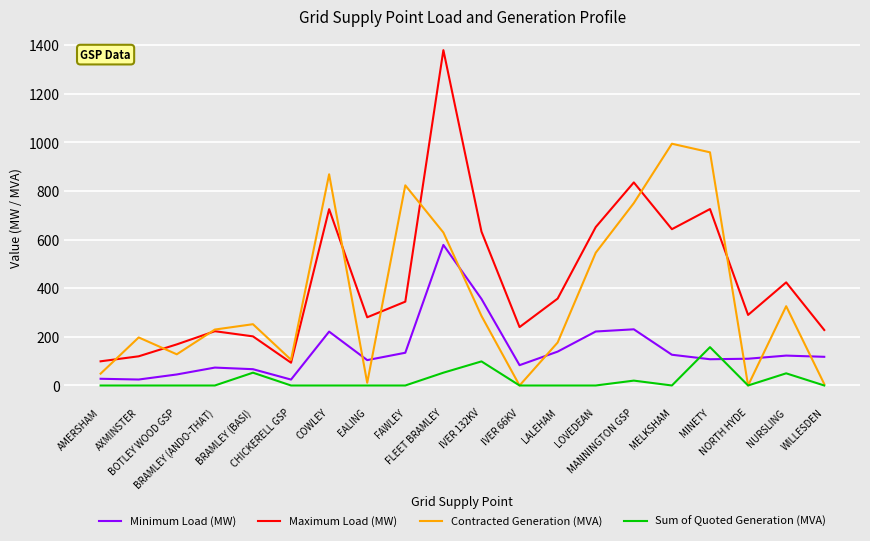

True or false: Maximum Load (MW) and Sum of Quoted Generation (MVA) cross at least once.

False